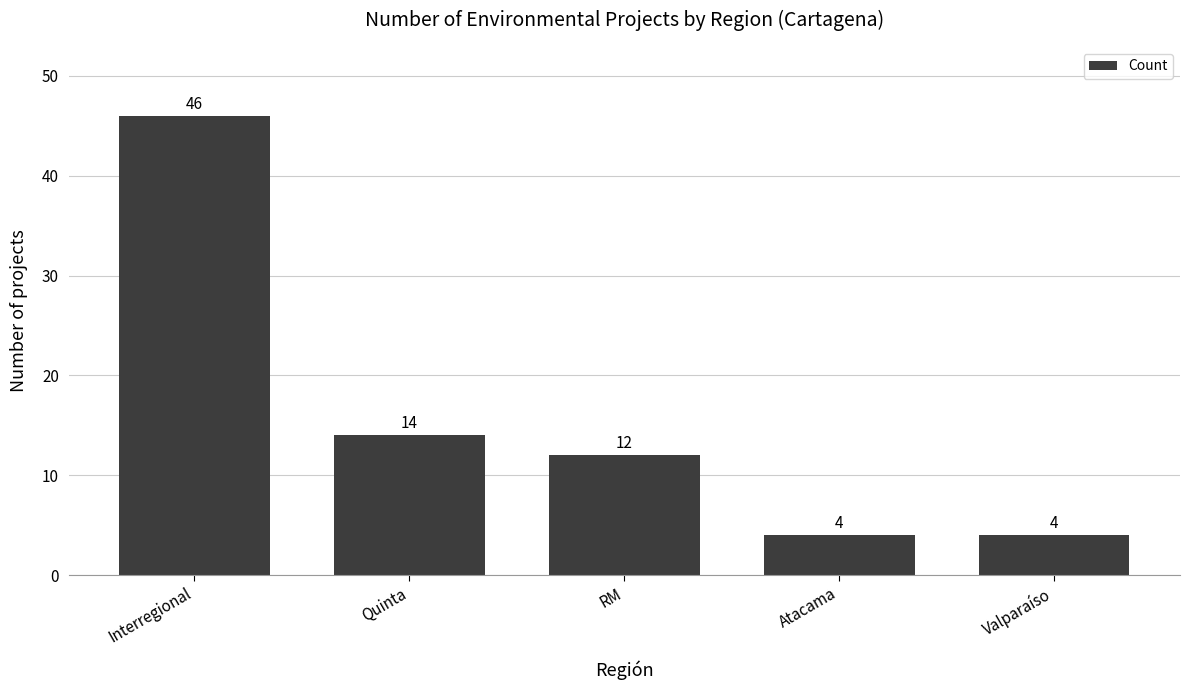

Reading left to right, list all the values displayed in this chart.

46	14	12	4	4